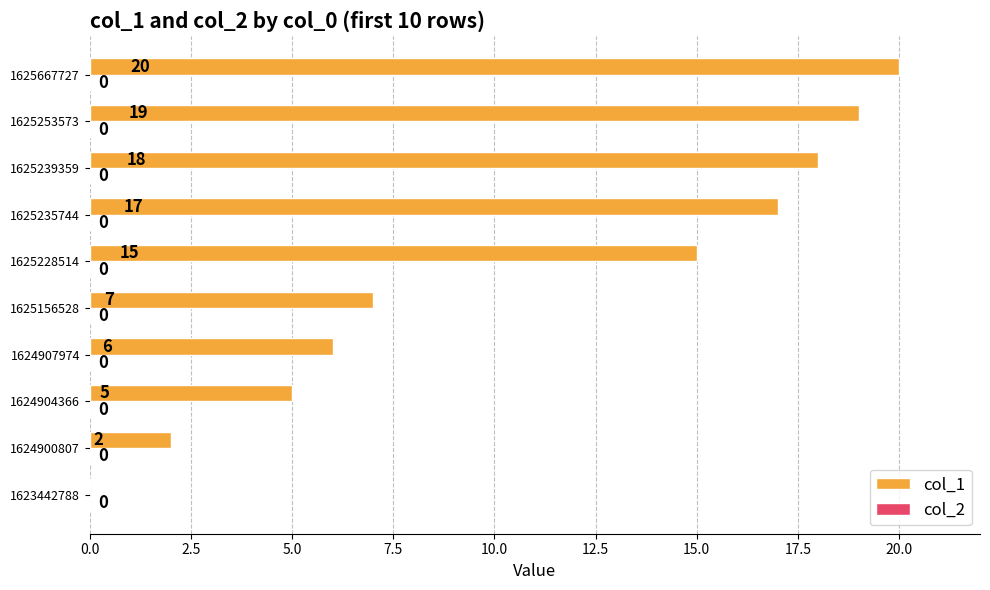

What is the sum of all values?

109